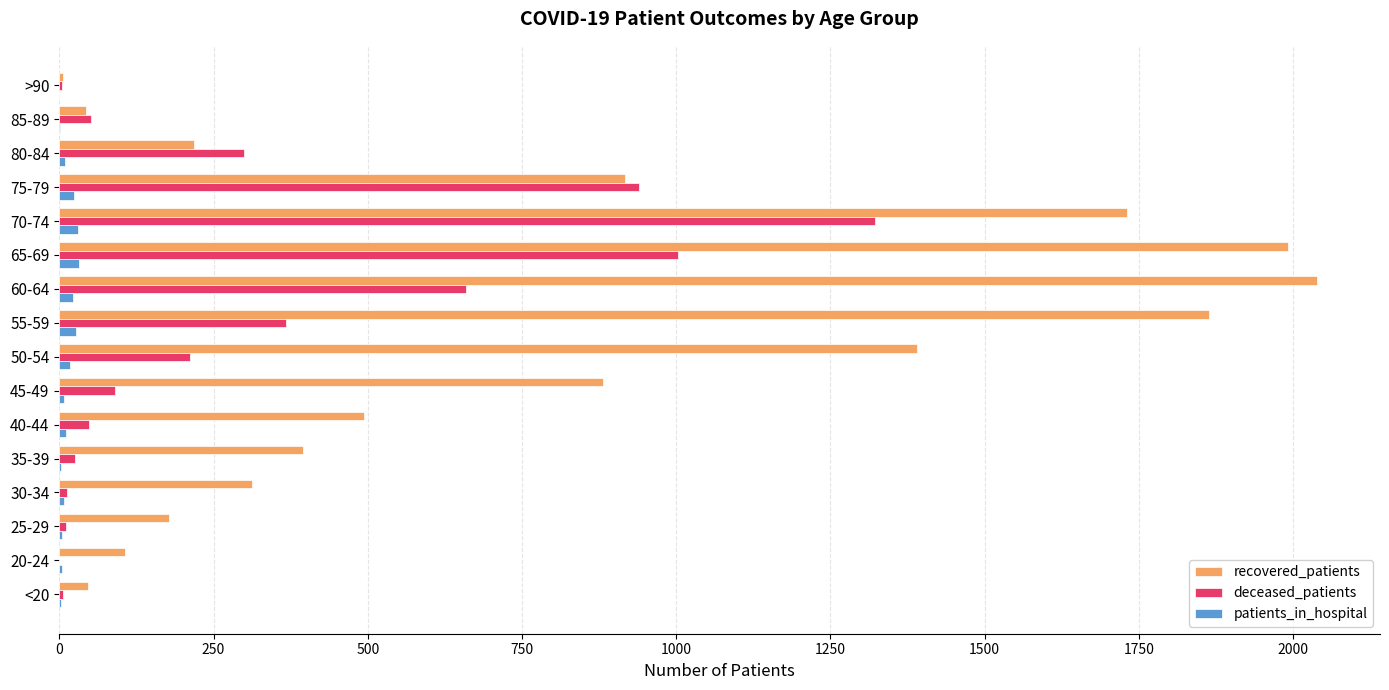

What is the sum of all recovered_patients values?

12615